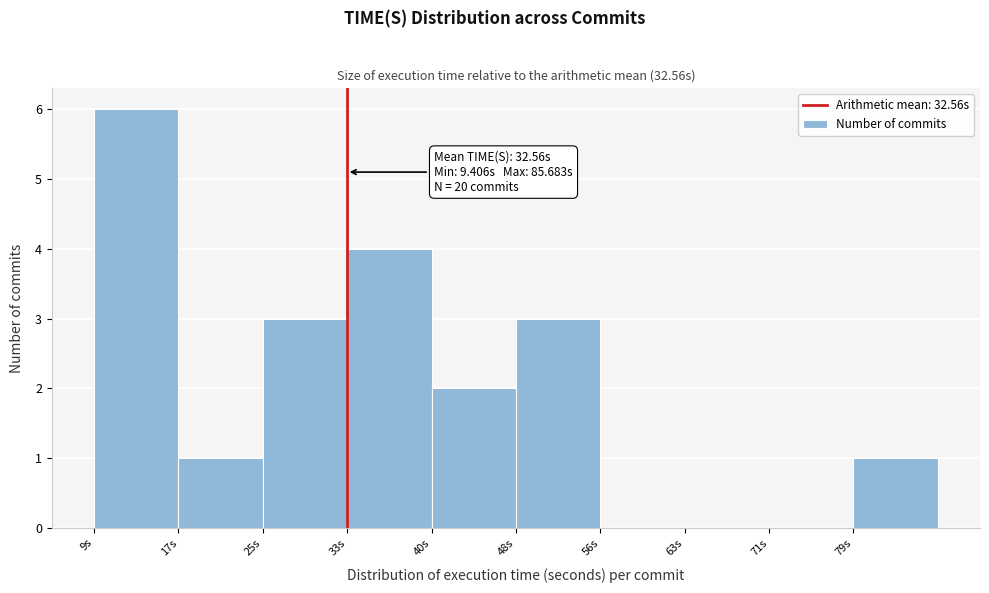

Which range on the x-axis has the tallest bar?

9 to 17